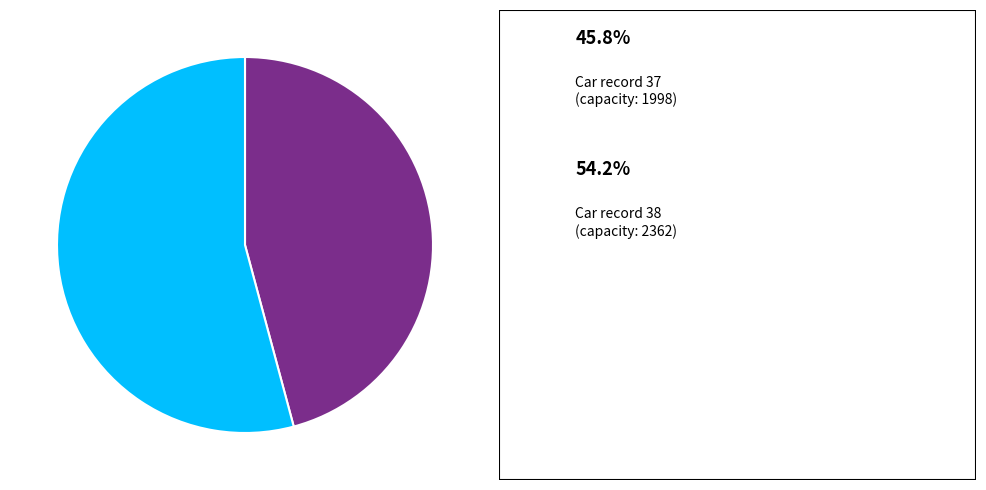

Count the number of slices in the pie.

2